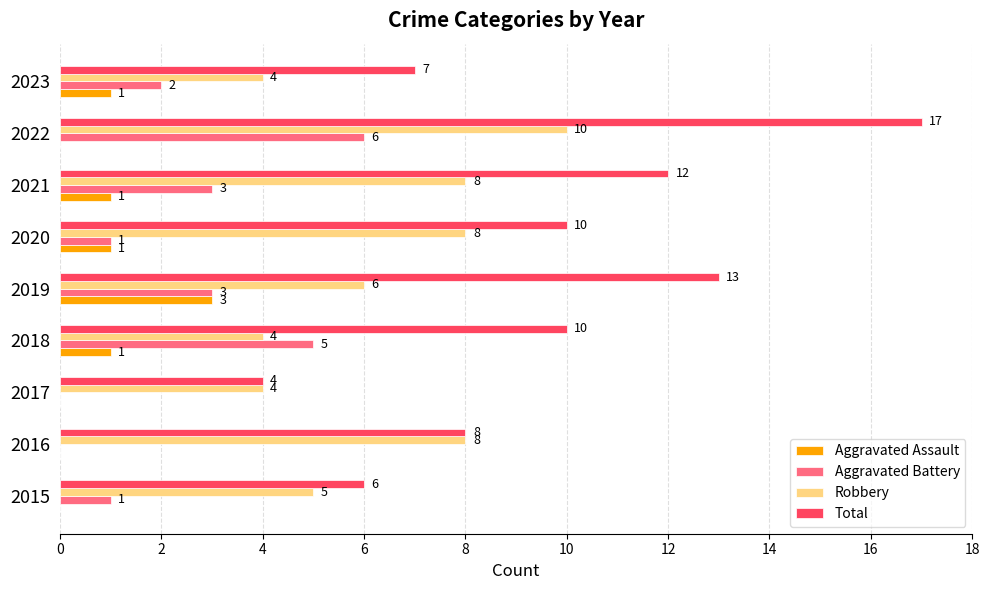

The value of Aggravated Assault at 2017 is -2. True or false?

False